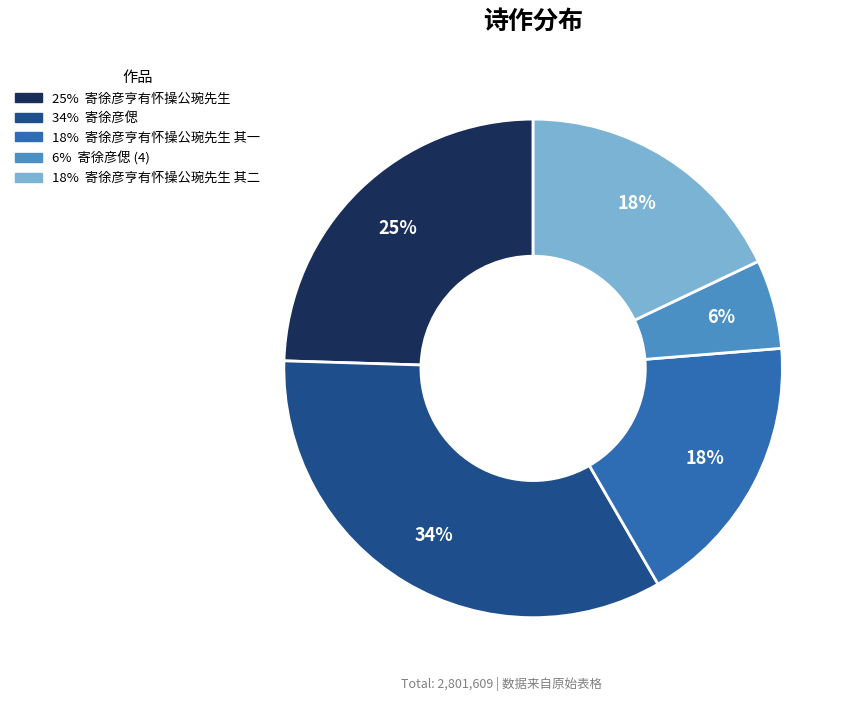

Does any single category account for the majority?

No